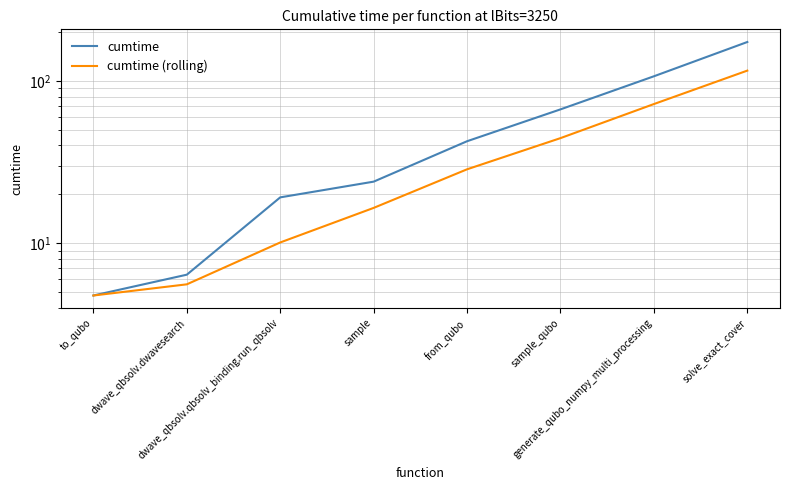

The cumtime series shows 4.8 at to_qubo. True or false?

True